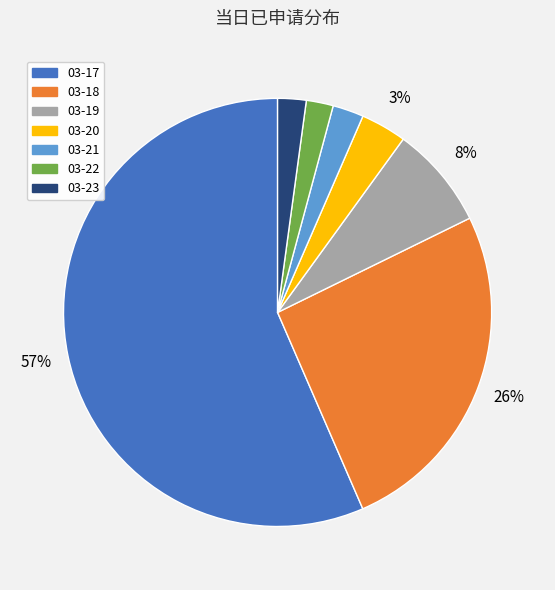

Is it true that 03-18 is 31% of the pie?

False